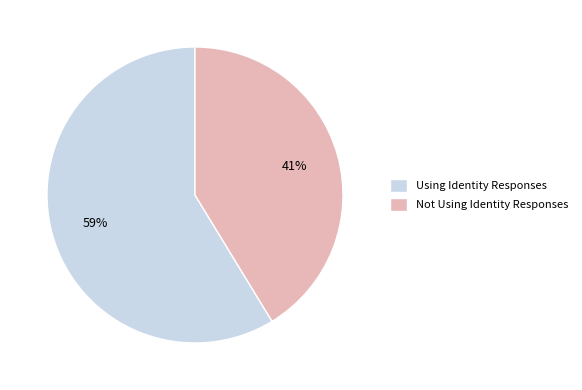

To the nearest percent, what is the average slice percentage?

50%